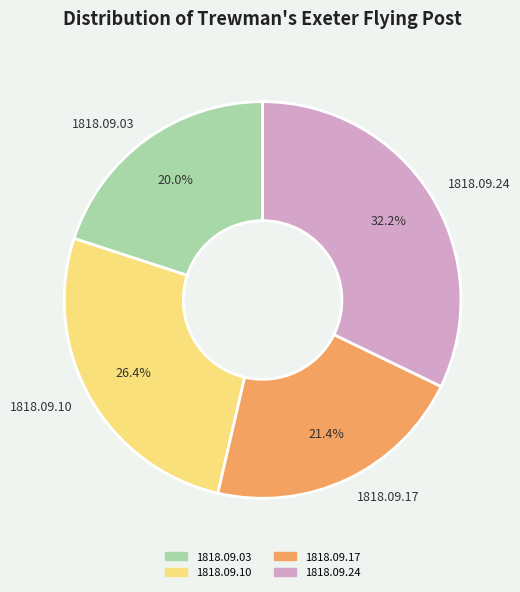

How many segments does this pie chart have?

4